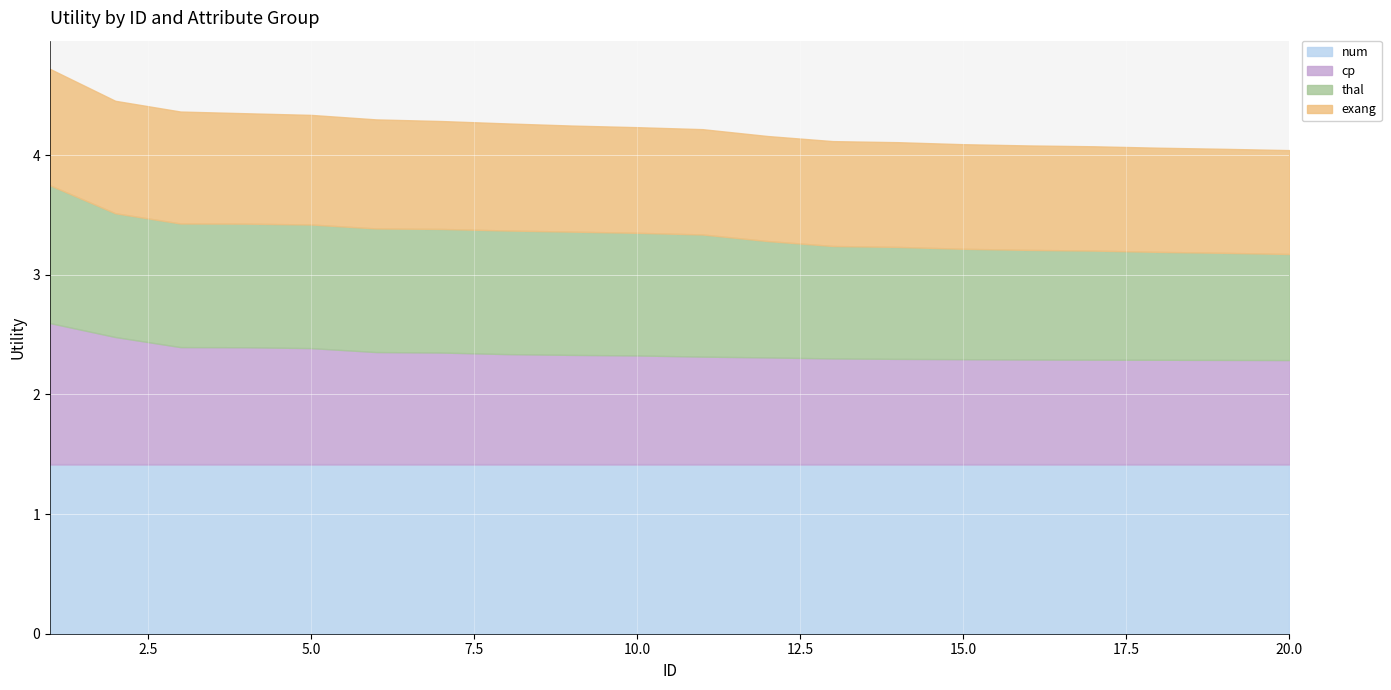

Count the number of categories in the chart.

20